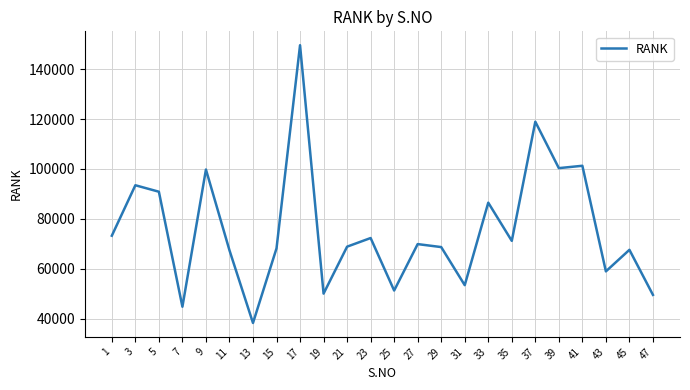

How many lines are shown in the chart?

1